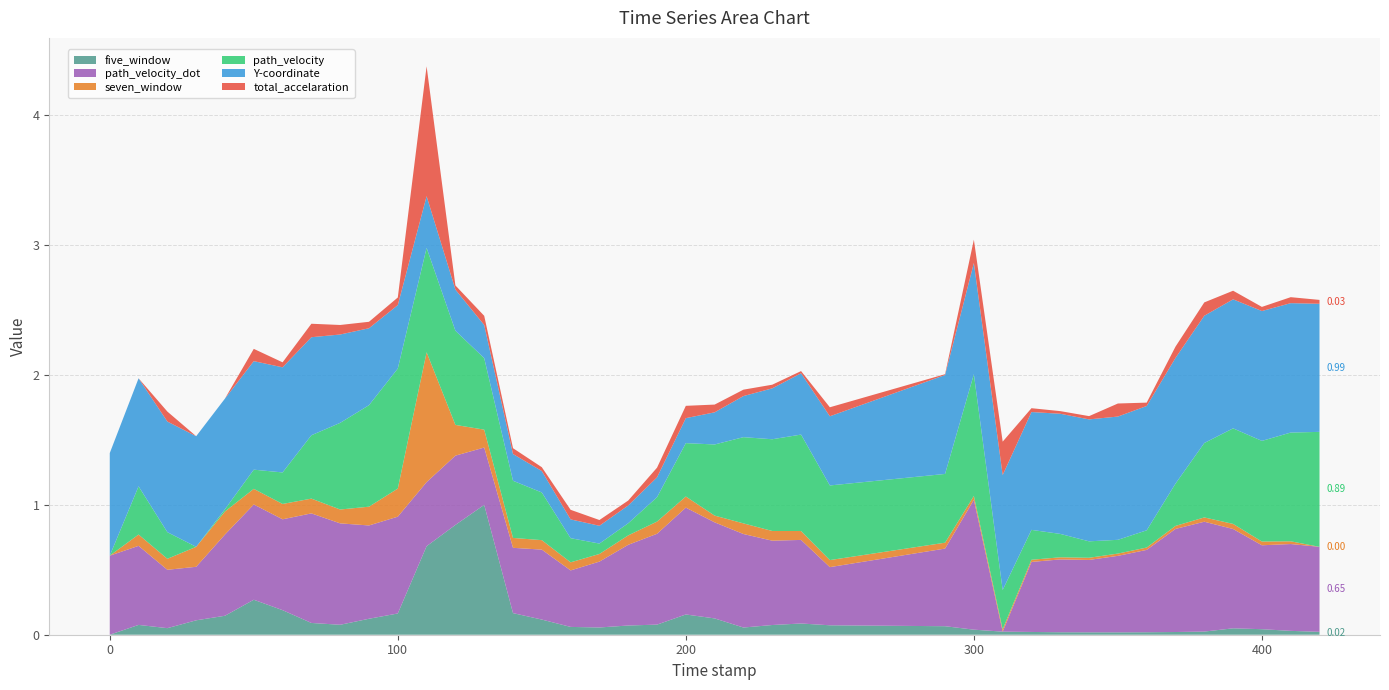

Reading left to right, extract all data points from this chart.

five_window: 0.0=0.0	10.0=0.1	20.0=0.1	30.0=0.1	40.0=0.1	50.0=0.3	60.0=0.2	70.0=0.1	80.0=0.1	90.0=0.1	100.0=0.2	110.0=0.7	120.0=0.8	130.0=1.0	140.0=0.2	150.0=0.1	160.0=0.1	170.0=0.1	180.0=0.1	190.0=0.1	200.0=0.2	210.0=0.1	220.0=0.1	230.0=0.1	240.0=0.1	250.0=0.1	290.0=0.1	300.0=0.0	310.0=0.0	320.0=0.0	330.0=0.0	340.0=0.0	350.0=0.0	360.0=0.0	370.0=0.0	380.0=0.0	390.0=0.0	400.0=0.0	410.0=0.0	420.0=0.0
path_velocity_dot: 0.0=0.6	10.0=0.6	20.0=0.4	30.0=0.4	40.0=0.6	50.0=0.7	60.0=0.7	70.0=0.8	80.0=0.8	90.0=0.7	100.0=0.7	110.0=0.5	120.0=0.5	130.0=0.4	140.0=0.5	150.0=0.5	160.0=0.4	170.0=0.5	180.0=0.6	190.0=0.7	200.0=0.8	210.0=0.7	220.0=0.7	230.0=0.6	240.0=0.6	250.0=0.4	290.0=0.6	300.0=1.0	310.0=0.0	320.0=0.5	330.0=0.6	340.0=0.6	350.0=0.6	360.0=0.6	370.0=0.8	380.0=0.8	390.0=0.8	400.0=0.6	410.0=0.7	420.0=0.7
seven_window: 0.0=0.0	10.0=0.1	20.0=0.1	30.0=0.2	40.0=0.2	50.0=0.1	60.0=0.1	70.0=0.1	80.0=0.1	90.0=0.1	100.0=0.2	110.0=1.0	120.0=0.2	130.0=0.1	140.0=0.1	150.0=0.1	160.0=0.1	170.0=0.1	180.0=0.1	190.0=0.1	200.0=0.1	210.0=0.1	220.0=0.1	230.0=0.1	240.0=0.1	250.0=0.1	290.0=0.0	300.0=0.0	310.0=0.0	320.0=0.0	330.0=0.0	340.0=0.0	350.0=0.0	360.0=0.0	370.0=0.0	380.0=0.0	390.0=0.0	400.0=0.0	410.0=0.0	420.0=0.0
path_velocity: 0.0=0.0	10.0=0.4	20.0=0.2	30.0=0.0	40.0=0.0	50.0=0.1	60.0=0.2	70.0=0.5	80.0=0.7	90.0=0.8	100.0=0.9	110.0=0.8	120.0=0.7	130.0=0.6	140.0=0.4	150.0=0.4	160.0=0.2	170.0=0.1	180.0=0.1	190.0=0.2	200.0=0.4	210.0=0.5	220.0=0.7	230.0=0.7	240.0=0.7	250.0=0.6	290.0=0.5	300.0=0.9	310.0=0.3	320.0=0.2	330.0=0.2	340.0=0.1	350.0=0.1	360.0=0.1	370.0=0.3	380.0=0.6	390.0=0.7	400.0=0.8	410.0=0.8	420.0=0.9
Y-coordinate: 0.0=0.8	10.0=0.8	20.0=0.9	30.0=0.9	40.0=0.9	50.0=0.8	60.0=0.8	70.0=0.8	80.0=0.7	90.0=0.6	100.0=0.5	110.0=0.4	120.0=0.3	130.0=0.3	140.0=0.2	150.0=0.2	160.0=0.1	170.0=0.1	180.0=0.1	190.0=0.2	200.0=0.2	210.0=0.2	220.0=0.3	230.0=0.4	240.0=0.5	250.0=0.5	290.0=0.8	300.0=0.9	310.0=0.9	320.0=0.9	330.0=0.9	340.0=0.9	350.0=0.9	360.0=1.0	370.0=1.0	380.0=1.0	390.0=1.0	400.0=1.0	410.0=1.0	420.0=1.0
total_accelaration: 0.0=0.0	10.0=0.0	20.0=0.1	30.0=0.0	40.0=0.0	50.0=0.1	60.0=0.0	70.0=0.1	80.0=0.1	90.0=0.0	100.0=0.1	110.0=1.0	120.0=0.0	130.0=0.1	140.0=0.0	150.0=0.0	160.0=0.1	170.0=0.0	180.0=0.0	190.0=0.1	200.0=0.1	210.0=0.1	220.0=0.0	230.0=0.0	240.0=0.0	250.0=0.1	290.0=0.0	300.0=0.2	310.0=0.3	320.0=0.0	330.0=0.0	340.0=0.0	350.0=0.1	360.0=0.0	370.0=0.1	380.0=0.1	390.0=0.1	400.0=0.0	410.0=0.0	420.0=0.0